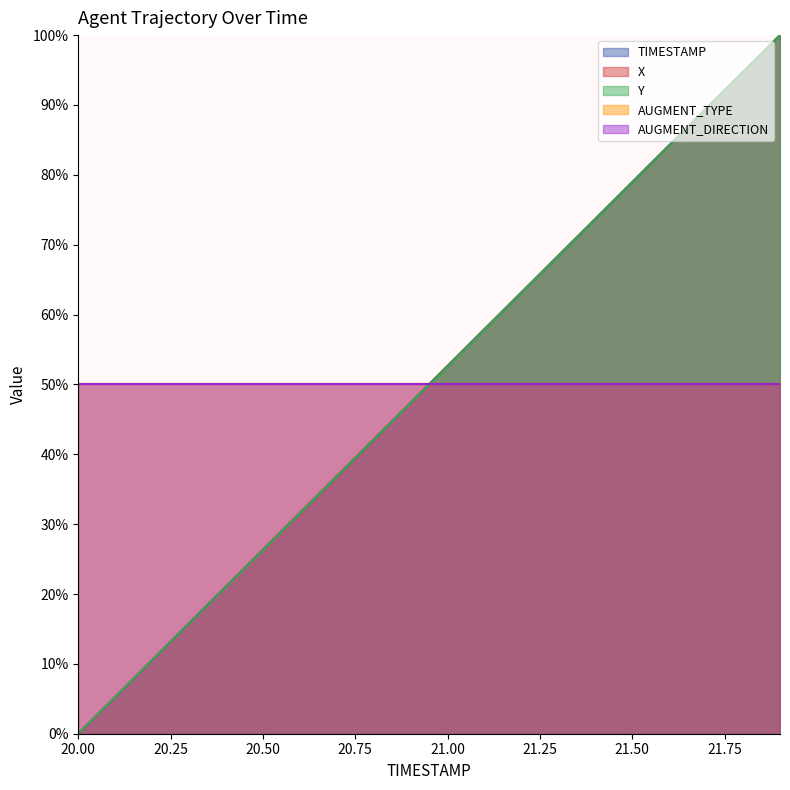

True or false: TIMESTAMP and X intersect in this chart.

False